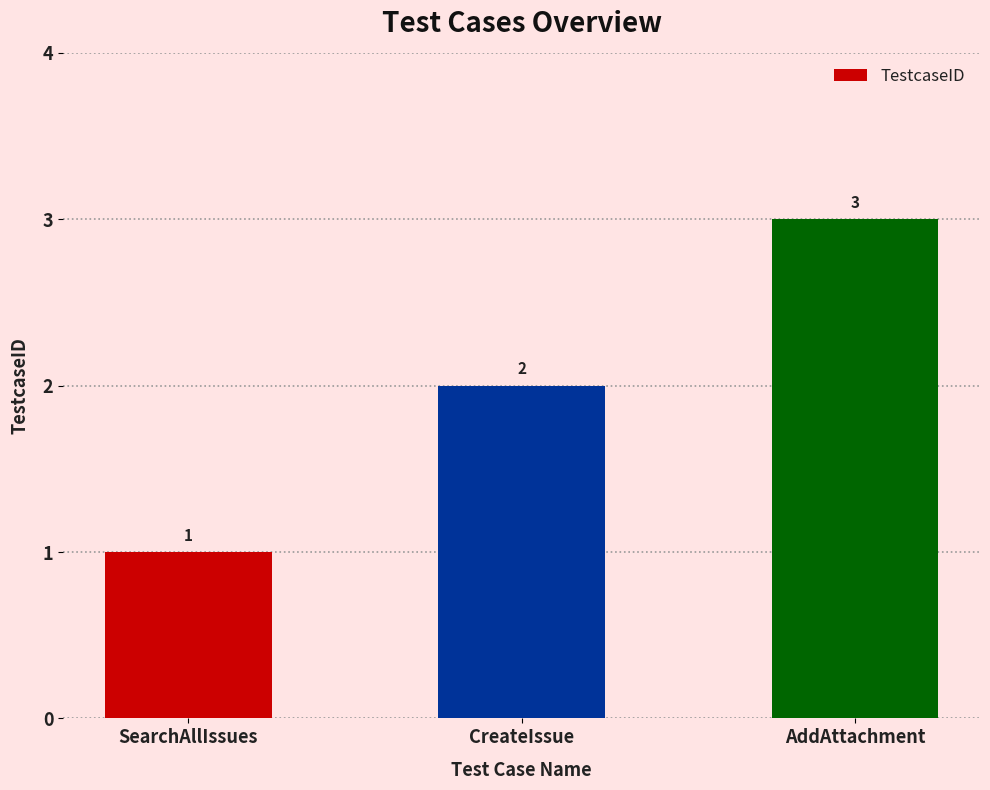

Reading left to right, what are all the values shown in this chart?

SearchAllIssues=1	CreateIssue=2	AddAttachment=3